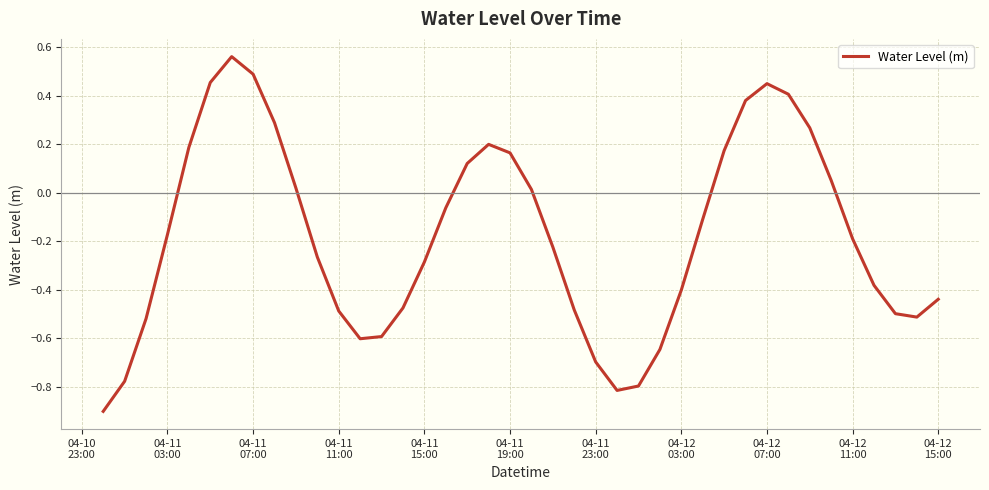

What is the minimum value shown in the chart?

-0.9